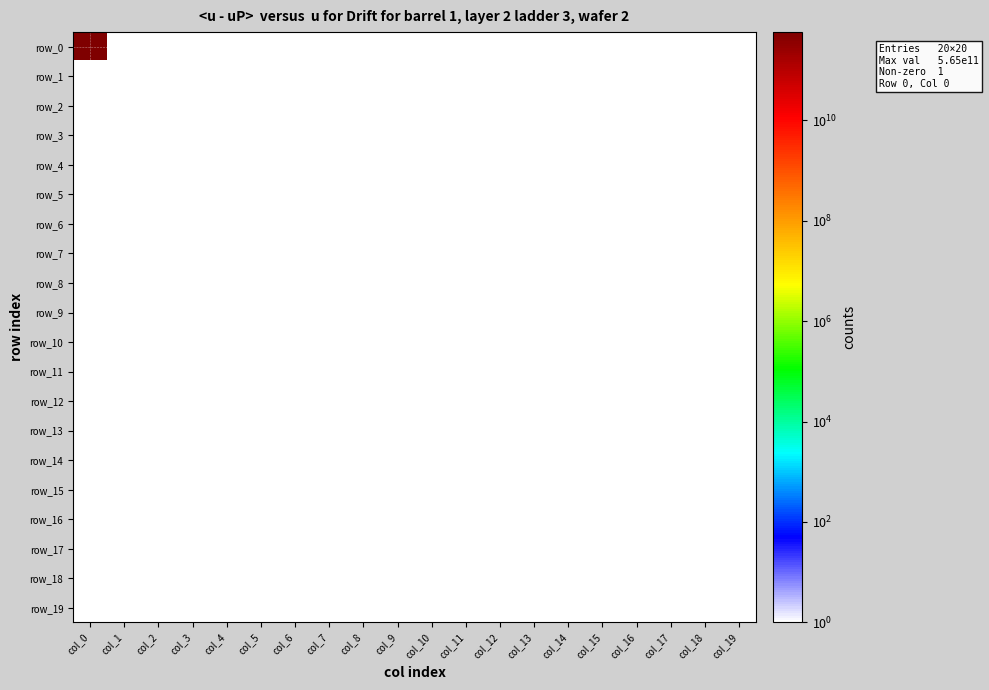

What is the sum of all row_4 values?

10.0